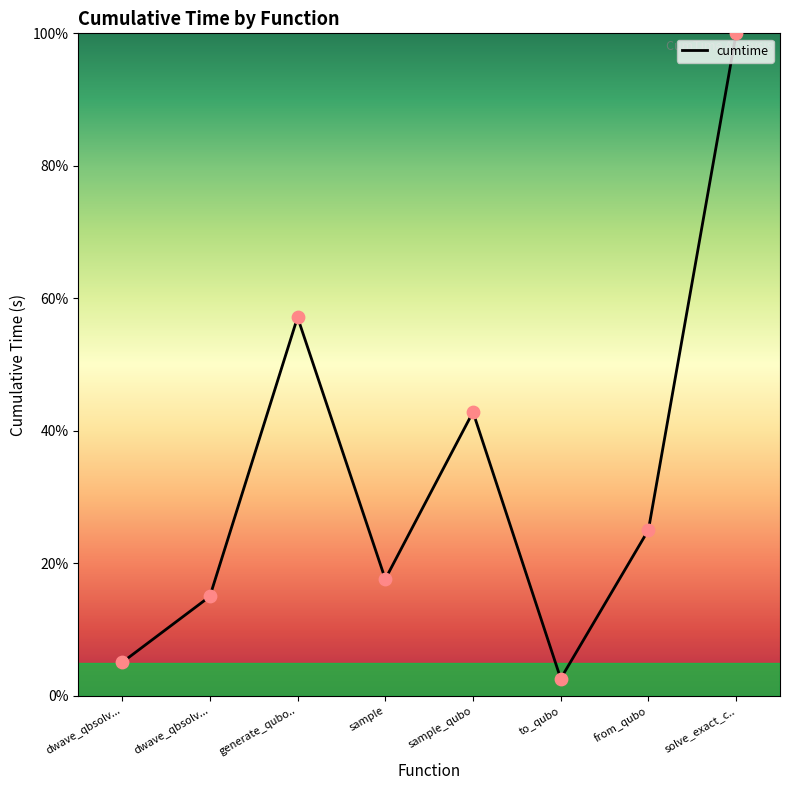

Which has a higher value, from_qubo or sample_qubo?

sample_qubo